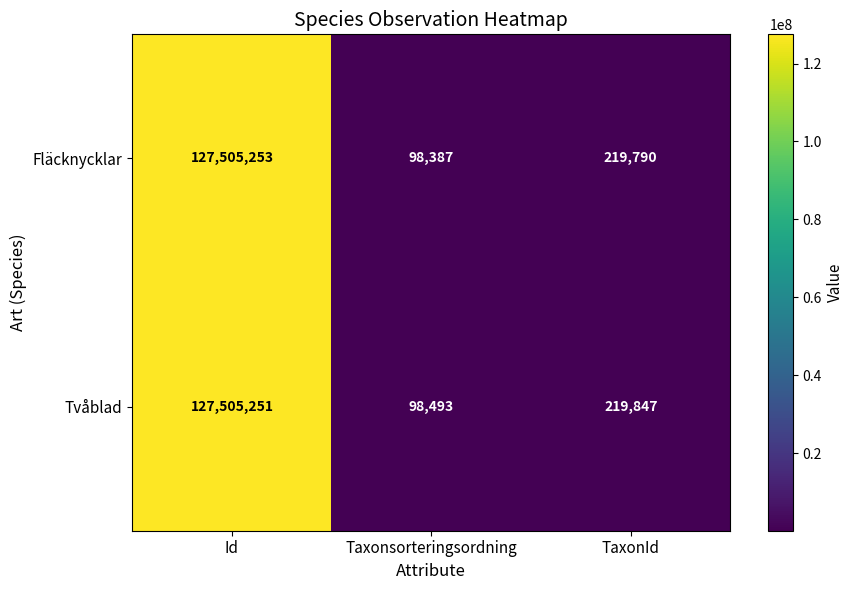

At how many categories does at least one series exceed 65235099?

1